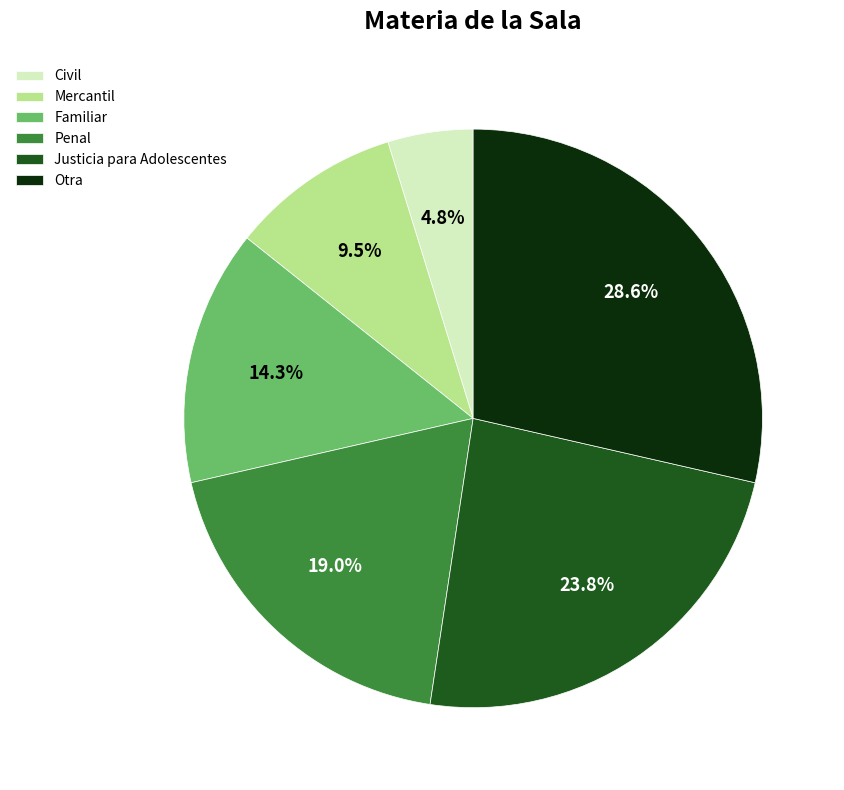

To the nearest percent, what is the difference between the largest and smallest slice percentages?

24%